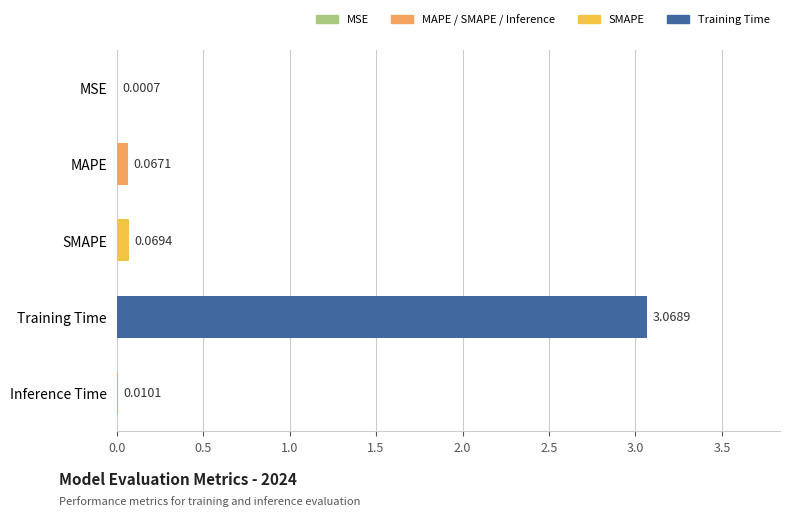

What is the change in value from MSE to MAPE?

+0.1